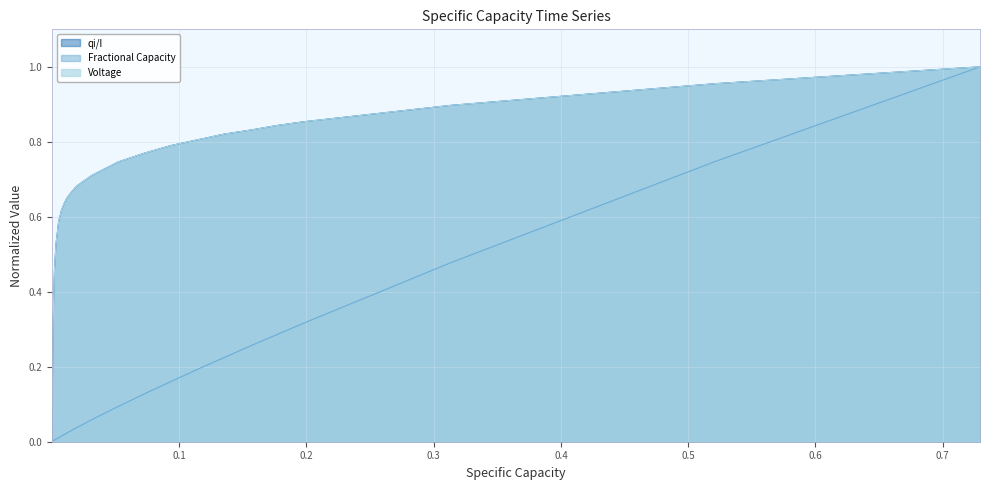

What is the average value of the qi/I series?

0.5